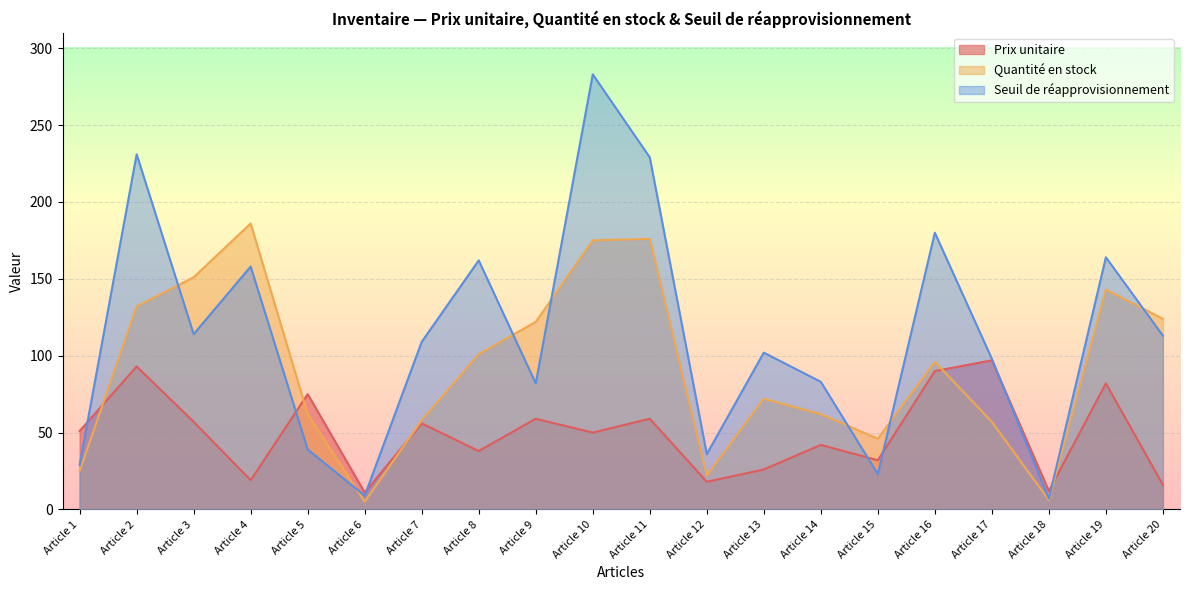

What is the value of the Quantité en stock point at the 4th from the left?

186